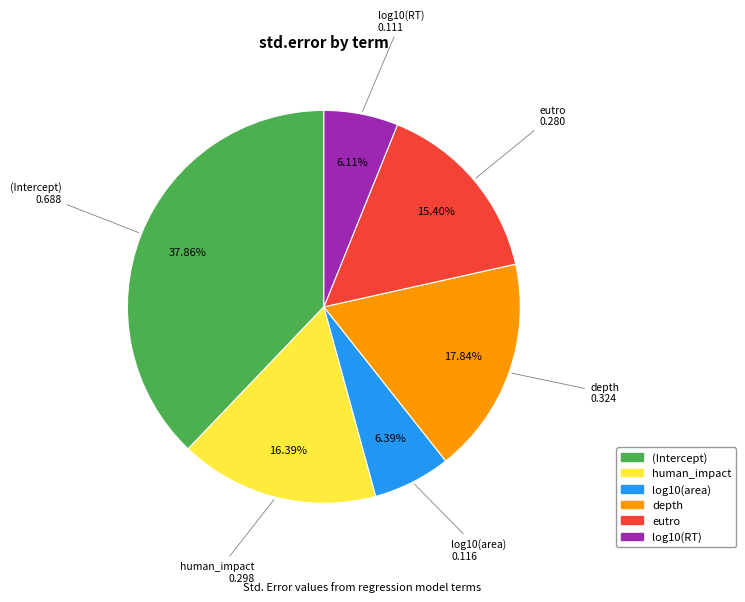

Between depth and eutro, which is larger?

depth